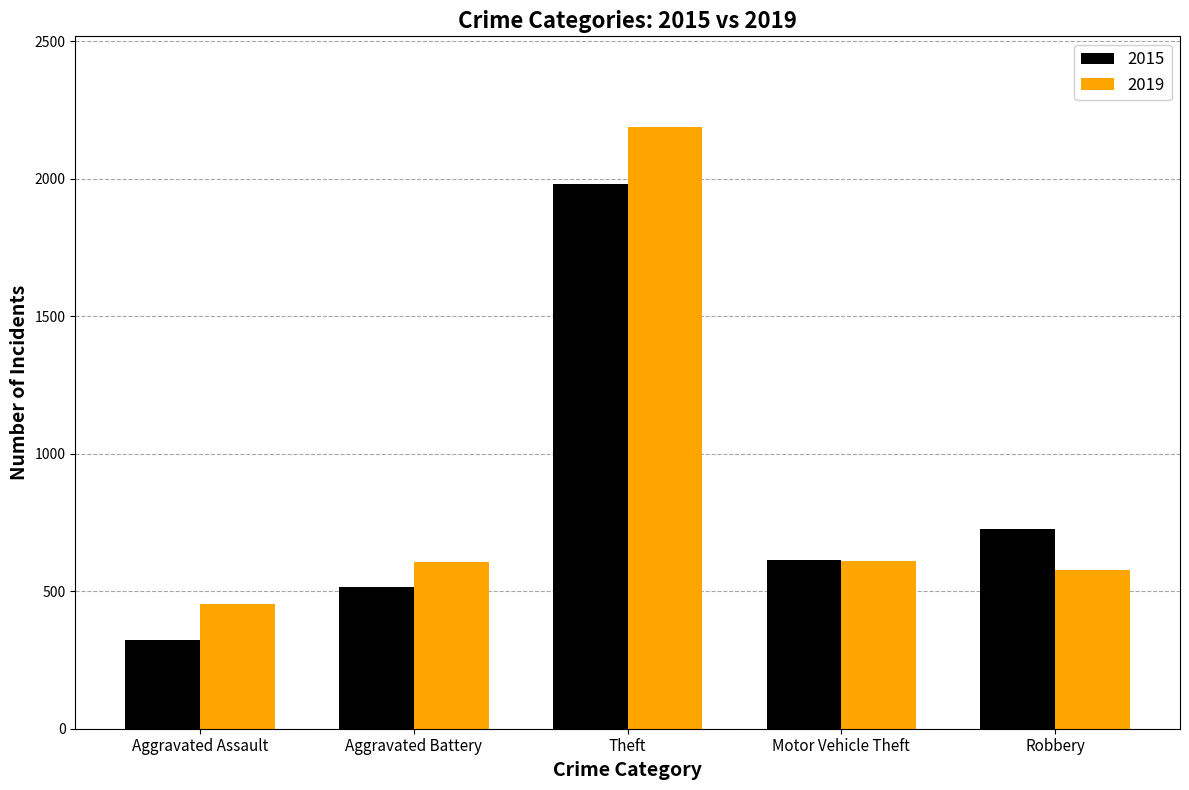

What is the difference between the highest and lowest values at Motor Vehicle Theft?

3